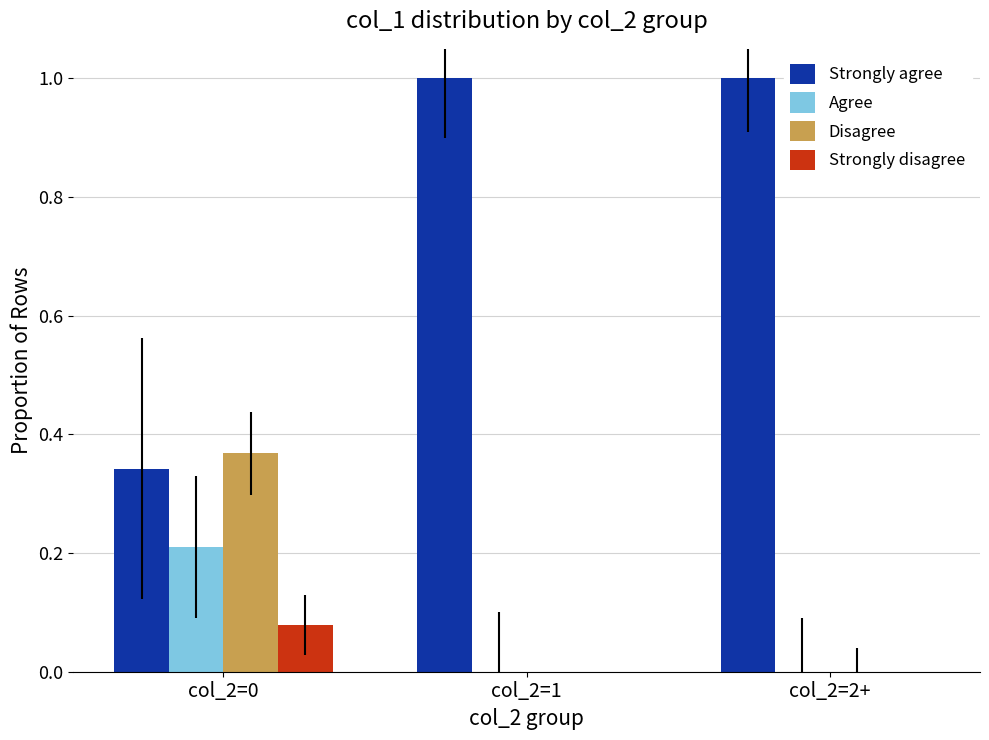

What is the total value across all series at col_2=1?

1.0